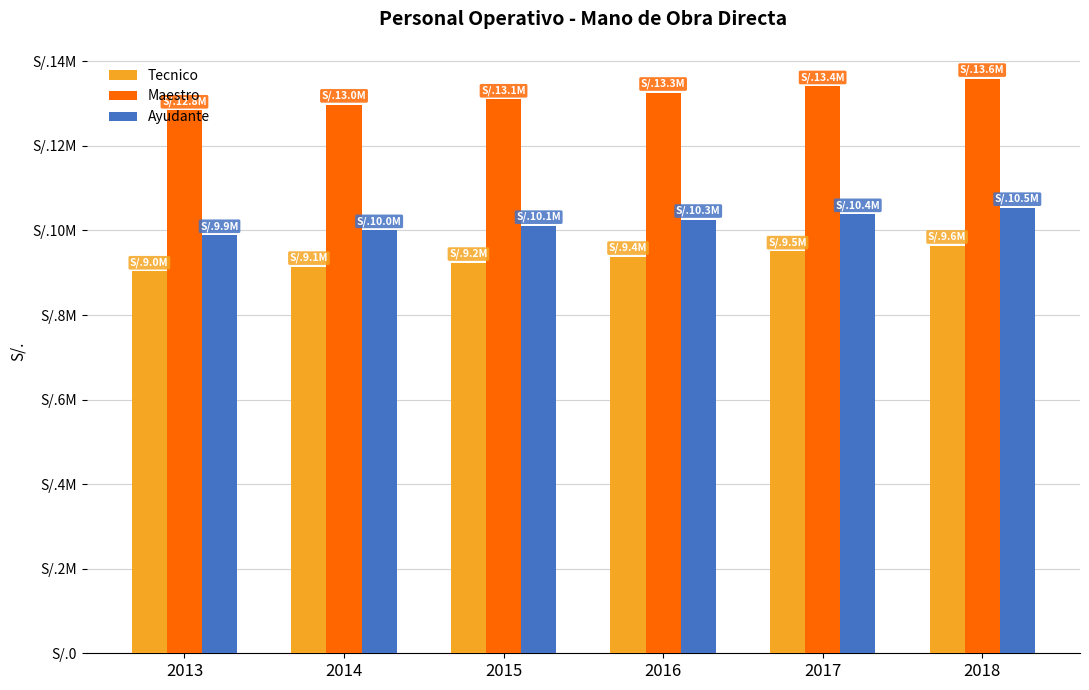

At 2013, list the series in order from smallest to largest.

Tecnico, Ayudante, Maestro